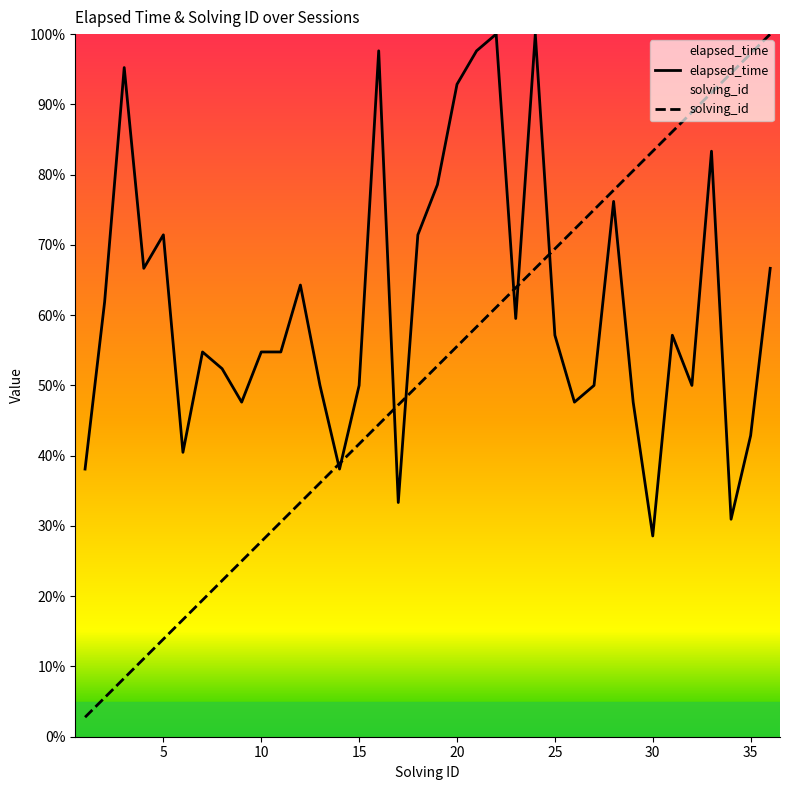

Reading left to right, extract all data points from this chart.

elapsed_time: 1=38.1	2=61.9	3=95.2	4=66.7	5=71.4	6=40.5	7=54.8	8=52.4	9=47.6	10=54.8	11=54.8	12=64.3	13=50.0	14=38.1	15=50.0	16=97.6	17=33.3	18=71.4	19=78.6	20=92.9	21=97.6	22=100.0	23=59.5	24=100.0	25=57.1	26=47.6	27=50.0	28=76.2	29=47.6	30=28.6	31=57.1	32=50.0	33=83.3	34=31.0	35=42.9	36=66.7
solving_id: 1=2.8	2=5.6	3=8.3	4=11.1	5=13.9	6=16.7	7=19.4	8=22.2	9=25.0	10=27.8	11=30.6	12=33.3	13=36.1	14=38.9	15=41.7	16=44.4	17=47.2	18=50.0	19=52.8	20=55.6	21=58.3	22=61.1	23=63.9	24=66.7	25=69.4	26=72.2	27=75.0	28=77.8	29=80.6	30=83.3	31=86.1	32=88.9	33=91.7	34=94.4	35=97.2	36=100.0